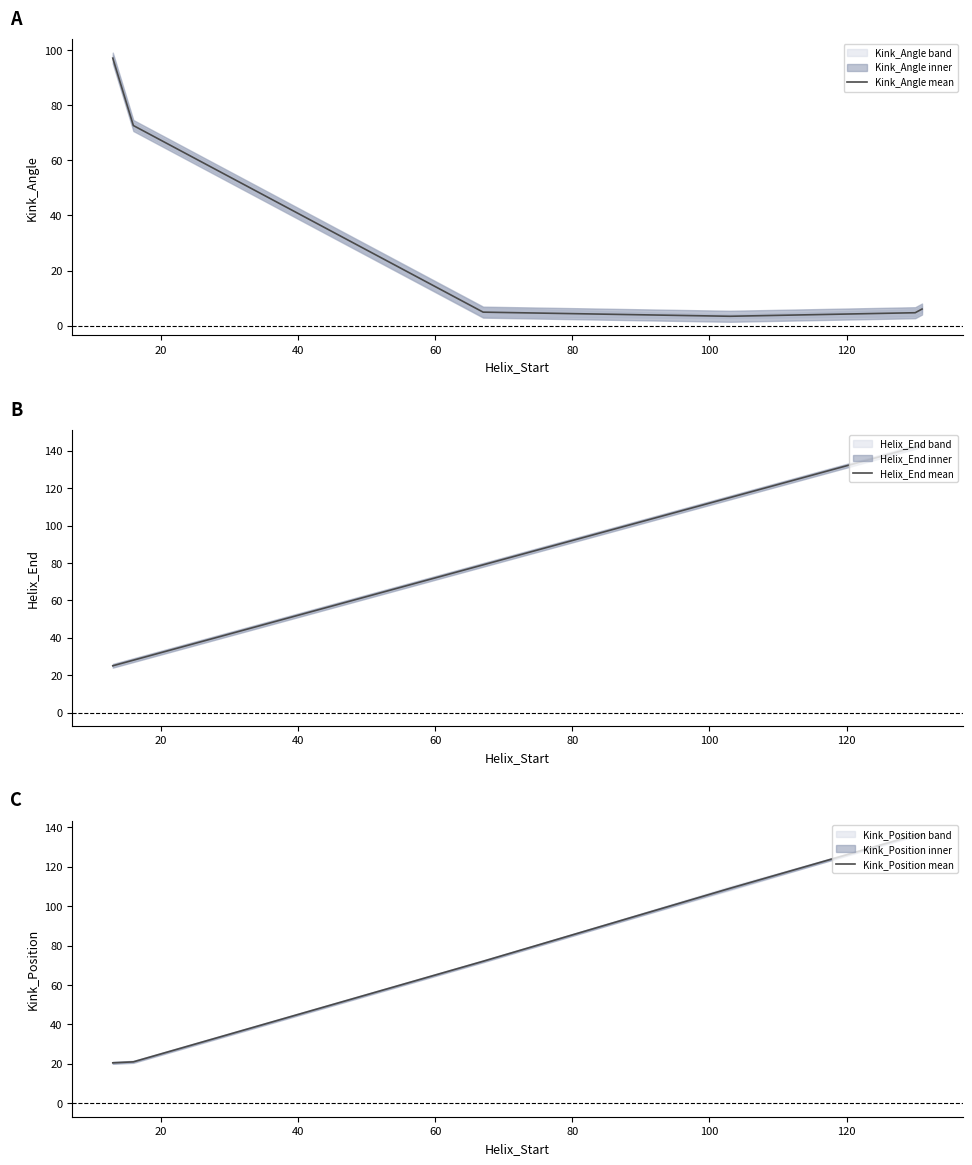

Count the number of categories in the chart.

6